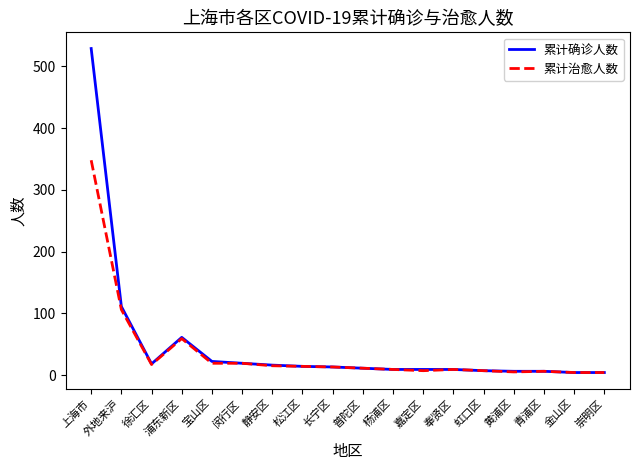

True or false: 累计确诊人数 has a value of 81 at 浦东新区.

False